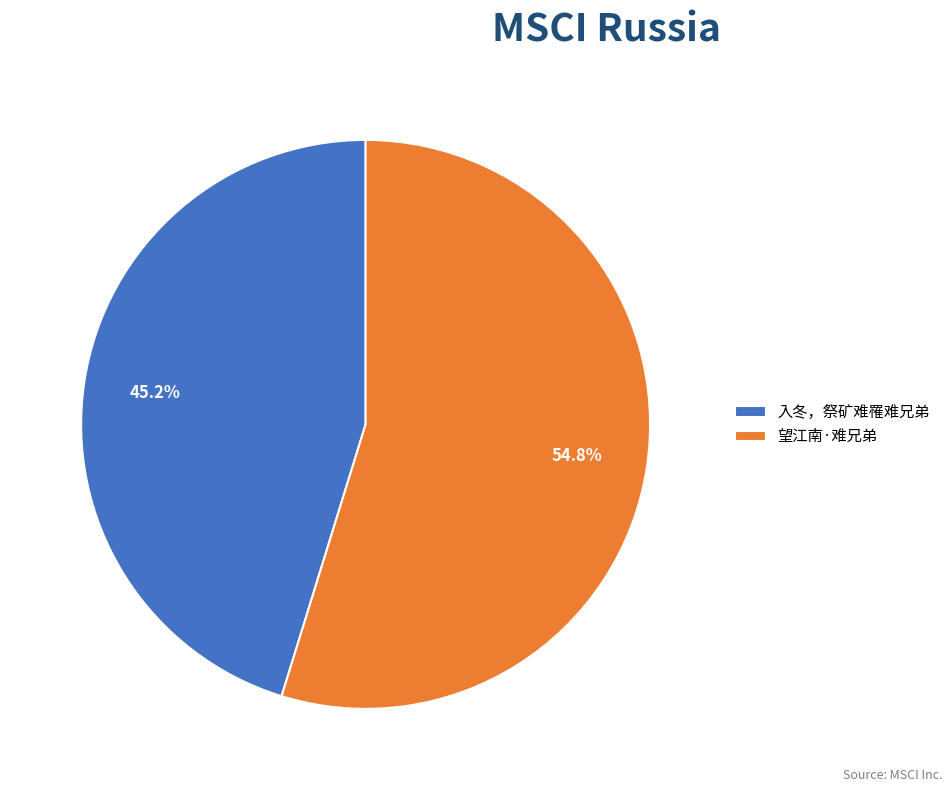

How many slices are in this pie chart?

2